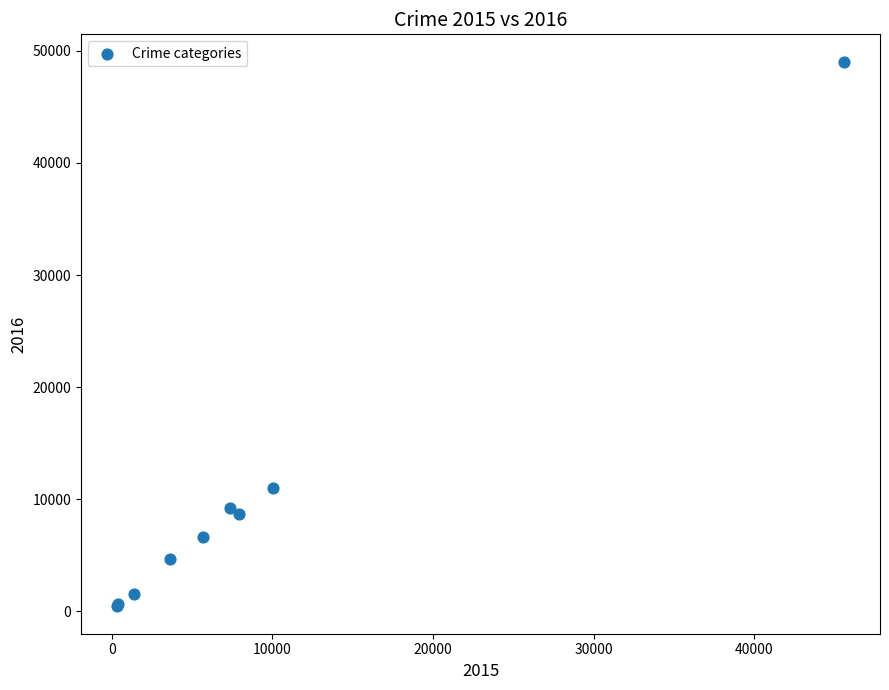

What Y value in the scatter plot is closest to 24734?

11038